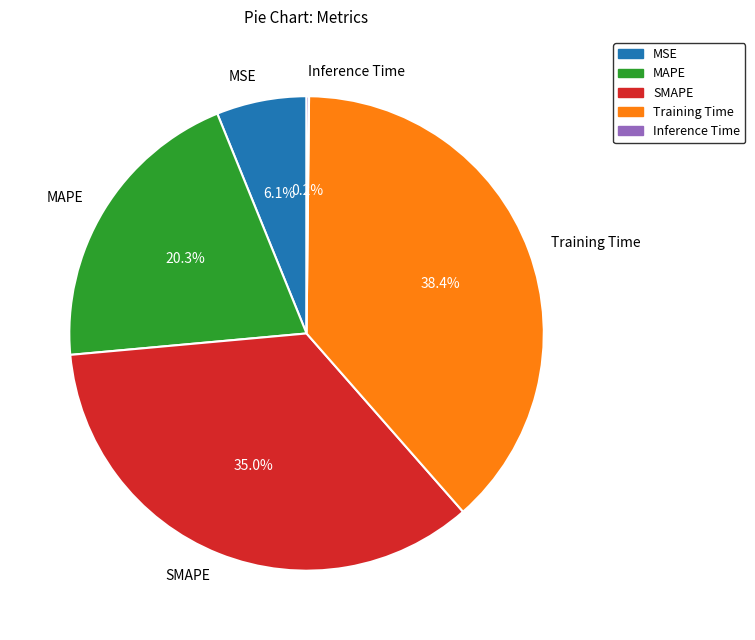

To the nearest percent, what is the combined percentage of MSE and Training Time?

45%